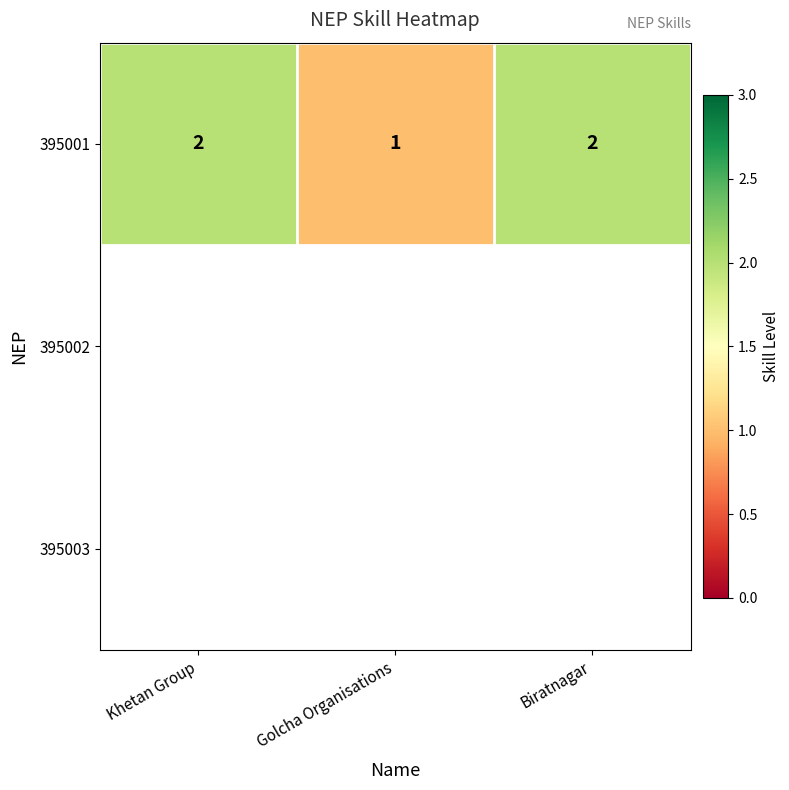

What is the difference between the maximum and minimum values?

1